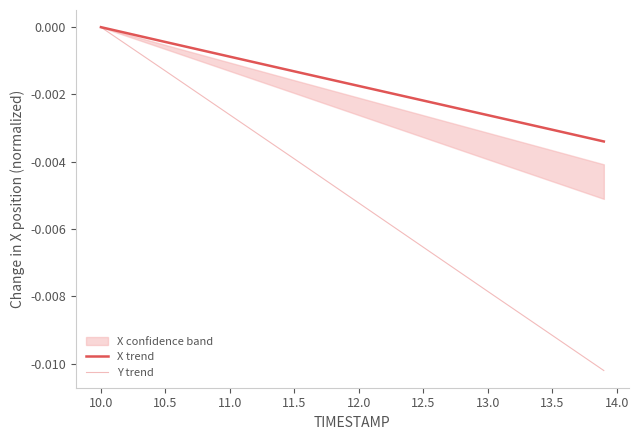

How many categories are shown in the chart?

9